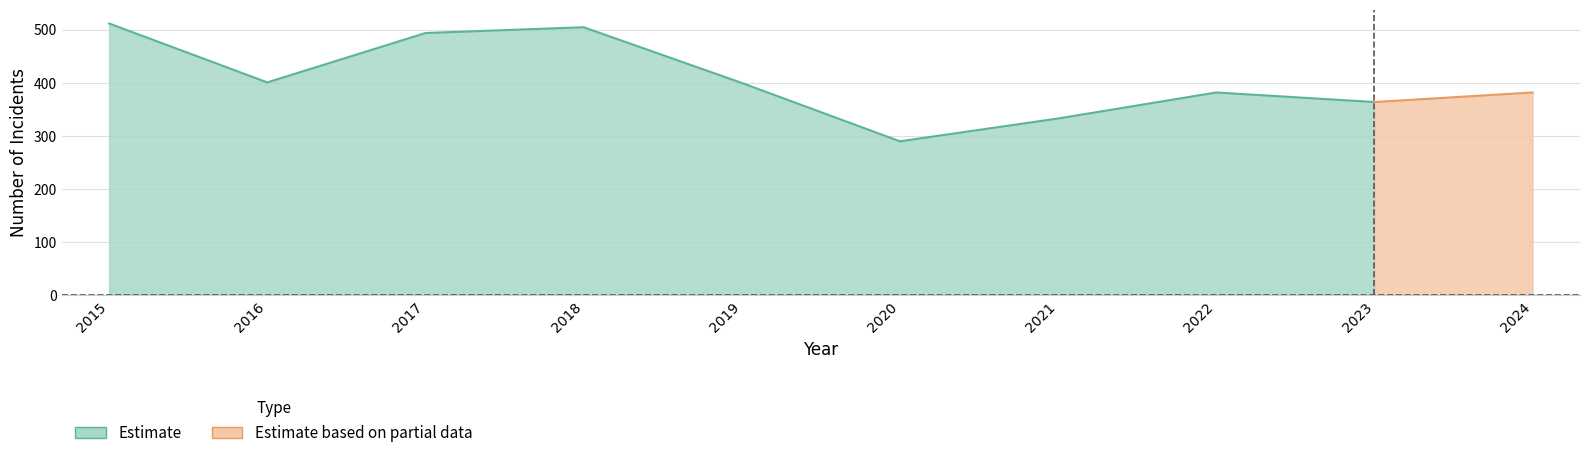

Does the chart display data point markers on the line(s)?

No